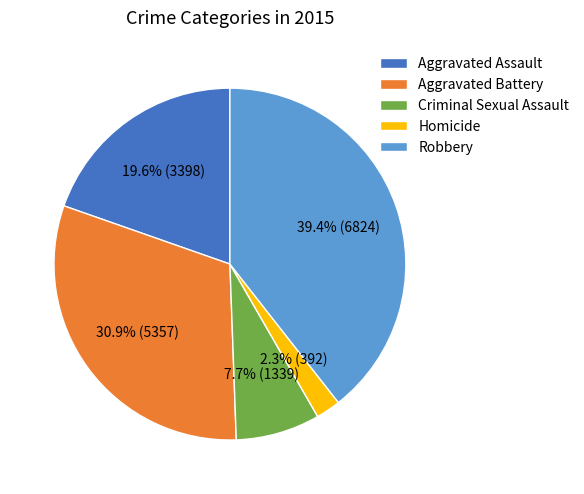

To the nearest percent, what percentage of the pie is Criminal Sexual Assault?

8%